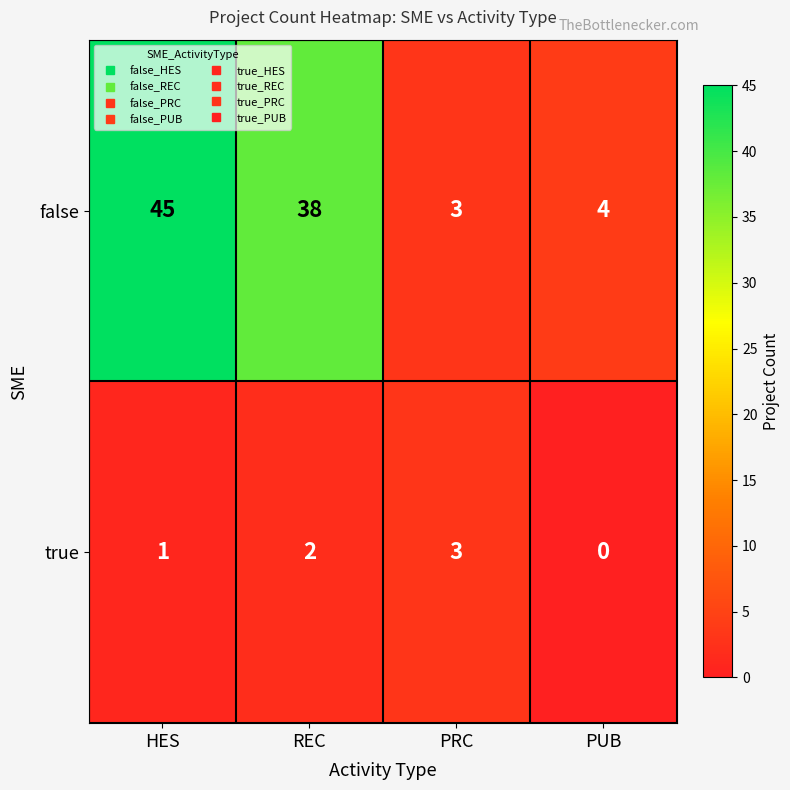

Count the true values in the range 1 to 3.

3